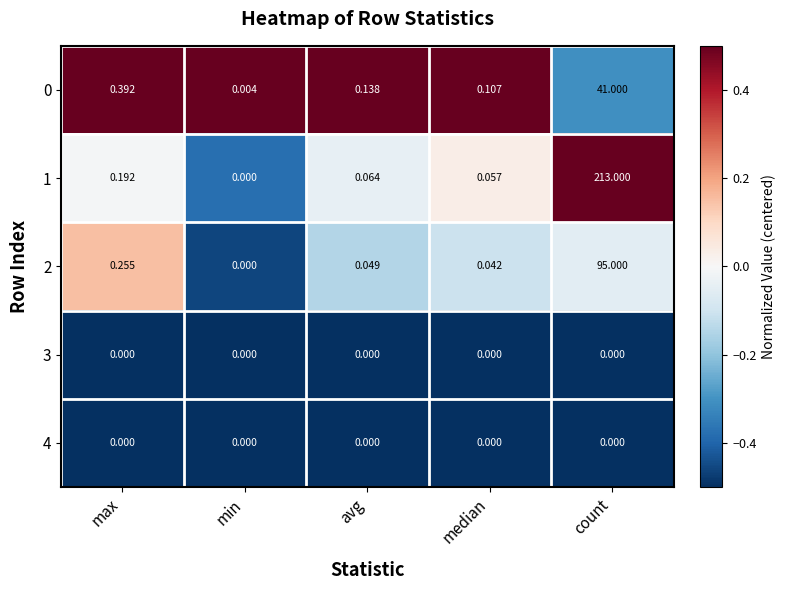

At which category is the sum across all series the highest?

count